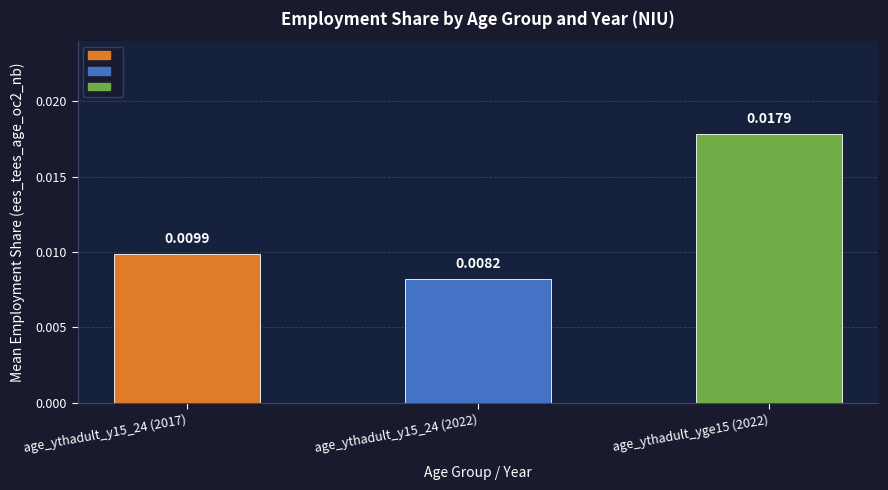

Rank the categories by value from highest to lowest.

age_ythadult_yge15 (2022), age_ythadult_y15_24 (2017), age_ythadult_y15_24 (2022)